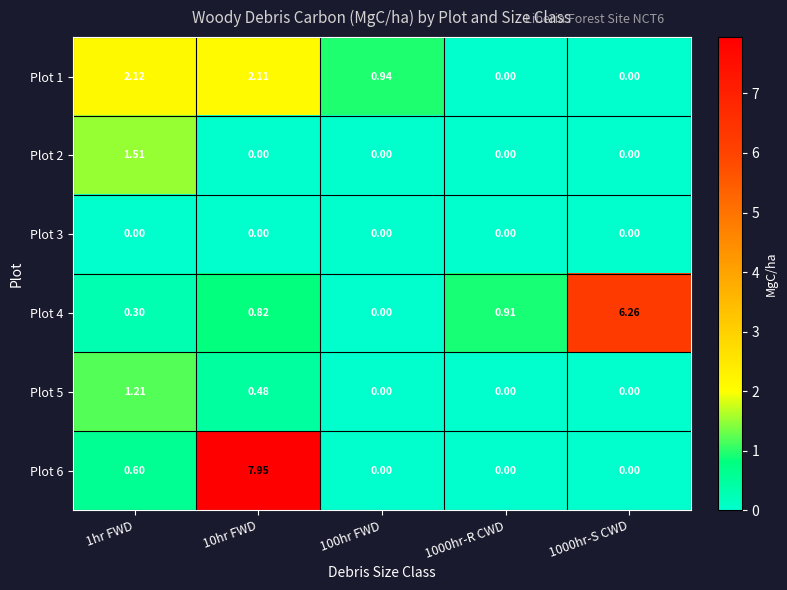

Is the value of Plot 3 at 1000hr-S CWD greater than the value of Plot 4 at 1000hr-R CWD?

No